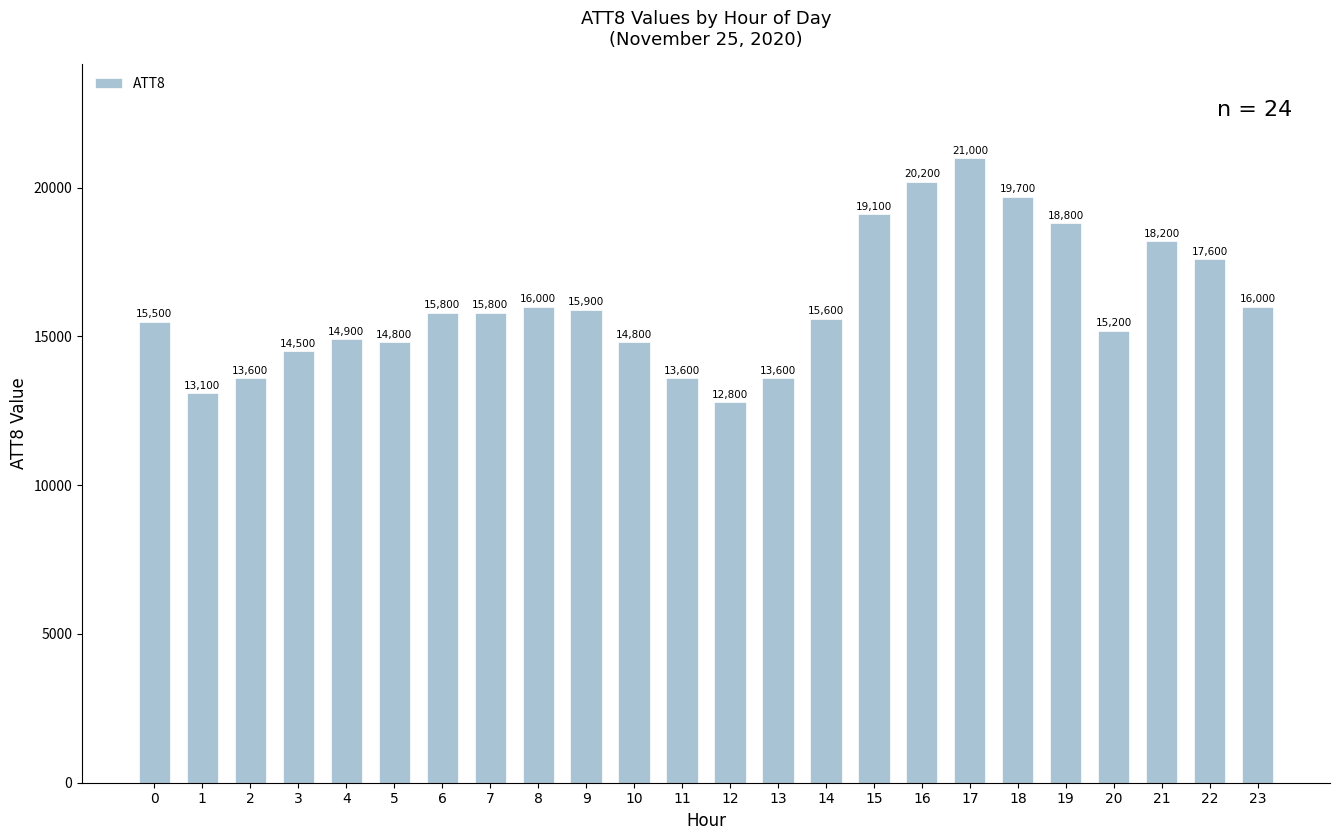

What is the change in value from 0 to 13?

-1900